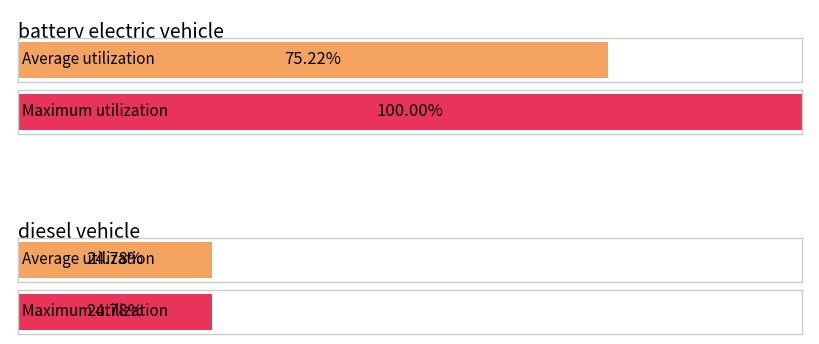

Count the number of data series in this chart.

2